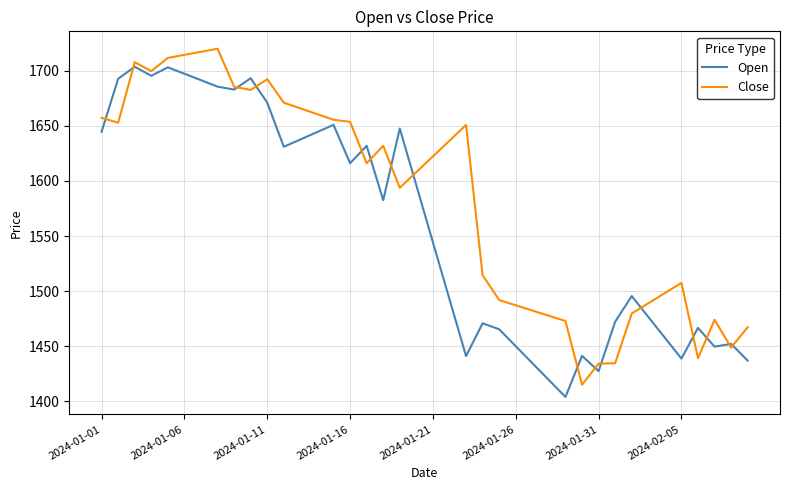

Rank the series by their average value, from highest to lowest.

Close, Open